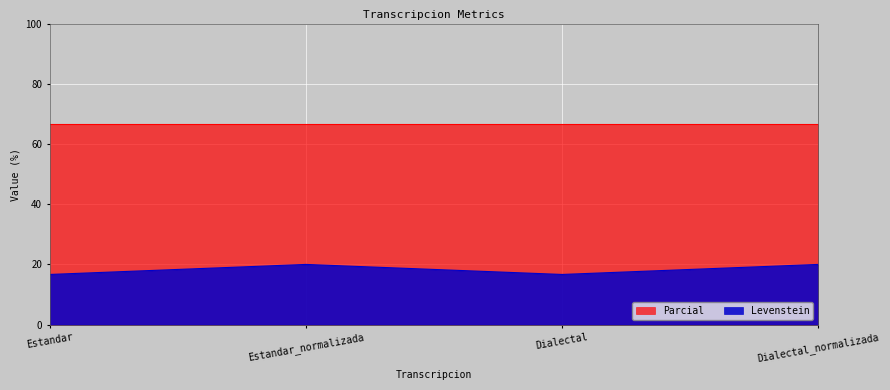

What is the difference between the maximum and minimum values?

3.3